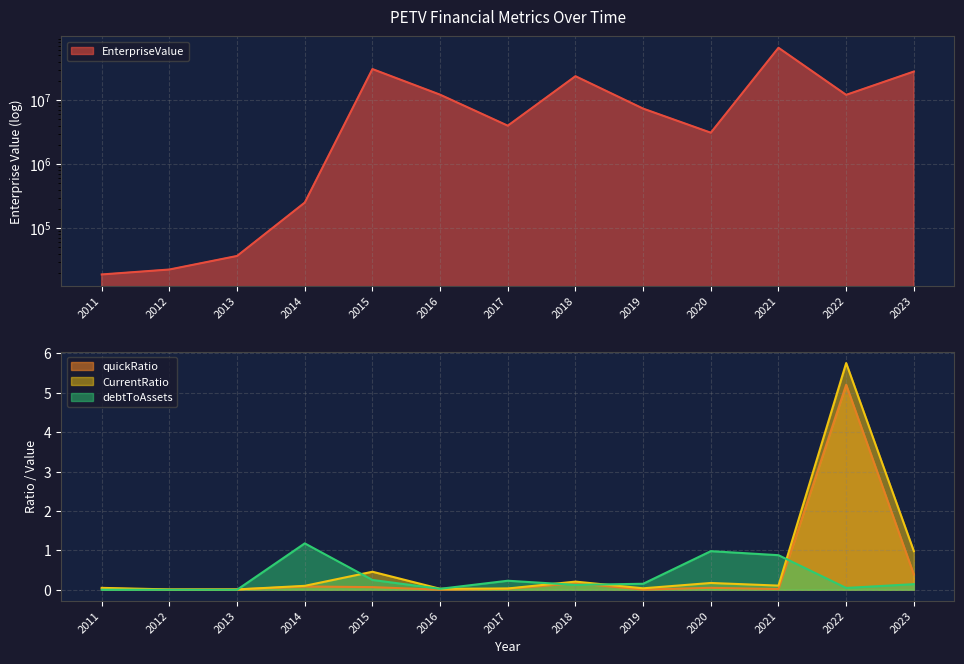

What is the total value across all series at 2017?

3989955.4